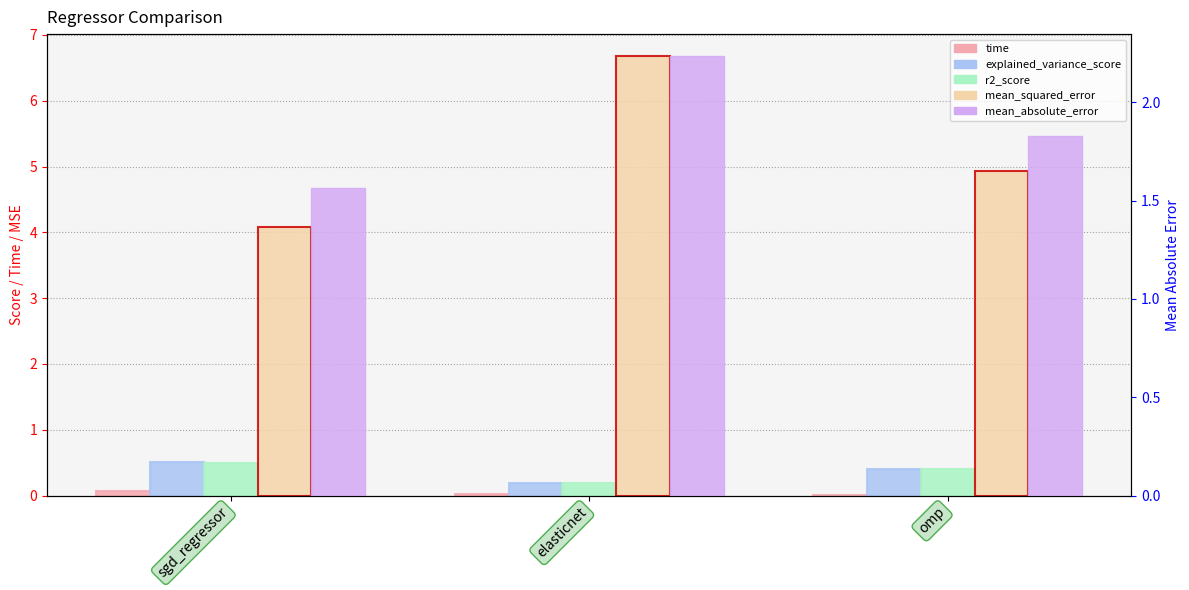

What are all the series names shown in the legend?

time, explained_variance_score, r2_score, mean_squared_error, mean_absolute_error